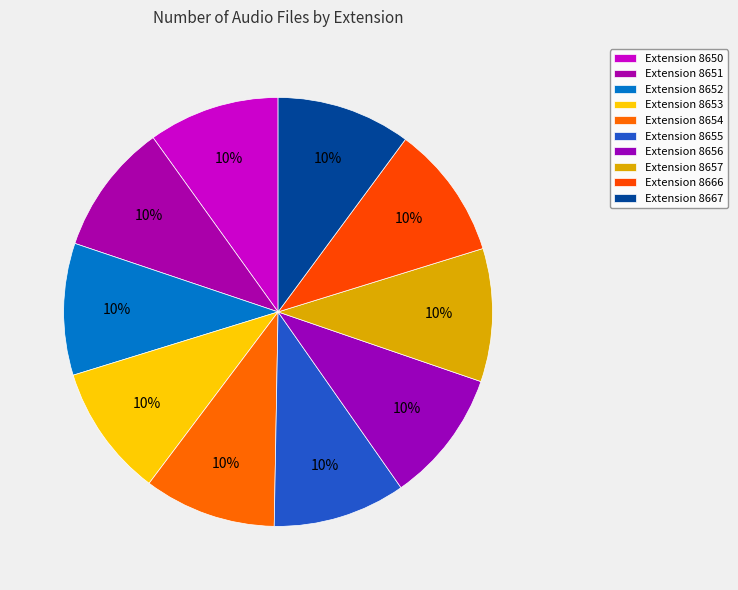

How many segments does this pie chart have?

10